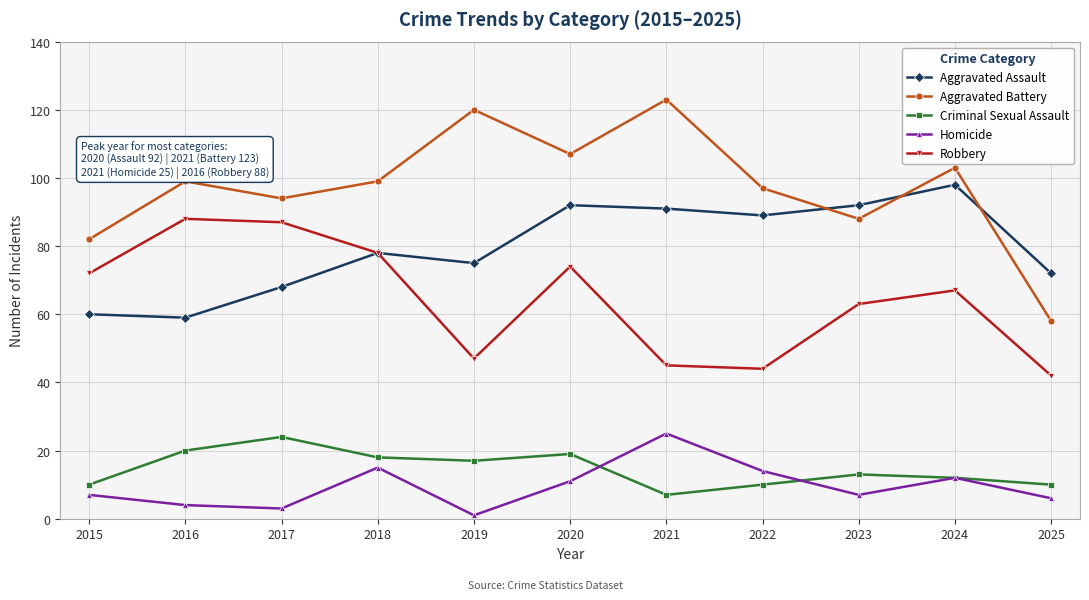

Reading left to right, transcribe all the data shown in this chart.

Aggravated Assault: 60	59	68	78	75	92	91	89	92	98	72
Aggravated Battery: 82	99	94	99	120	107	123	97	88	103	58
Criminal Sexual Assault: 10	20	24	18	17	19	7	10	13	12	10
Homicide: 7	4	3	15	1	11	25	14	7	12	6
Robbery: 72	88	87	78	47	74	45	44	63	67	42